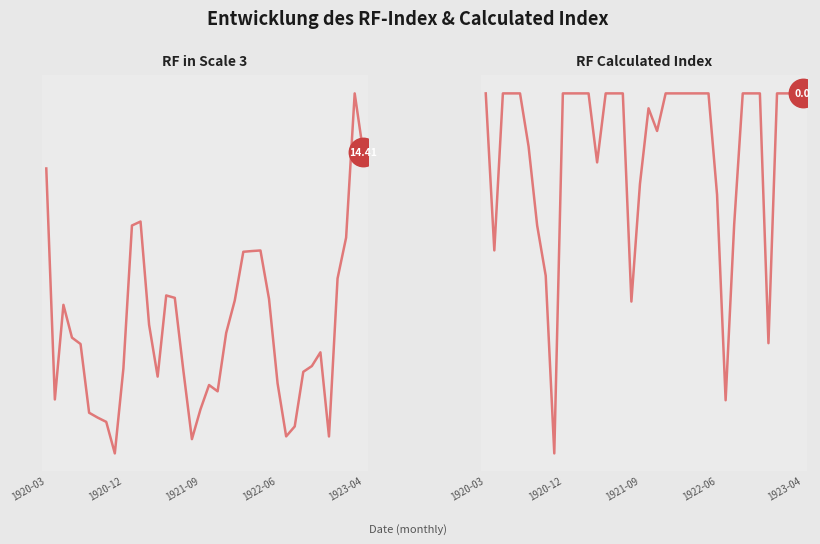

Which series has the widest spread of Y values?

RF in Scale 3